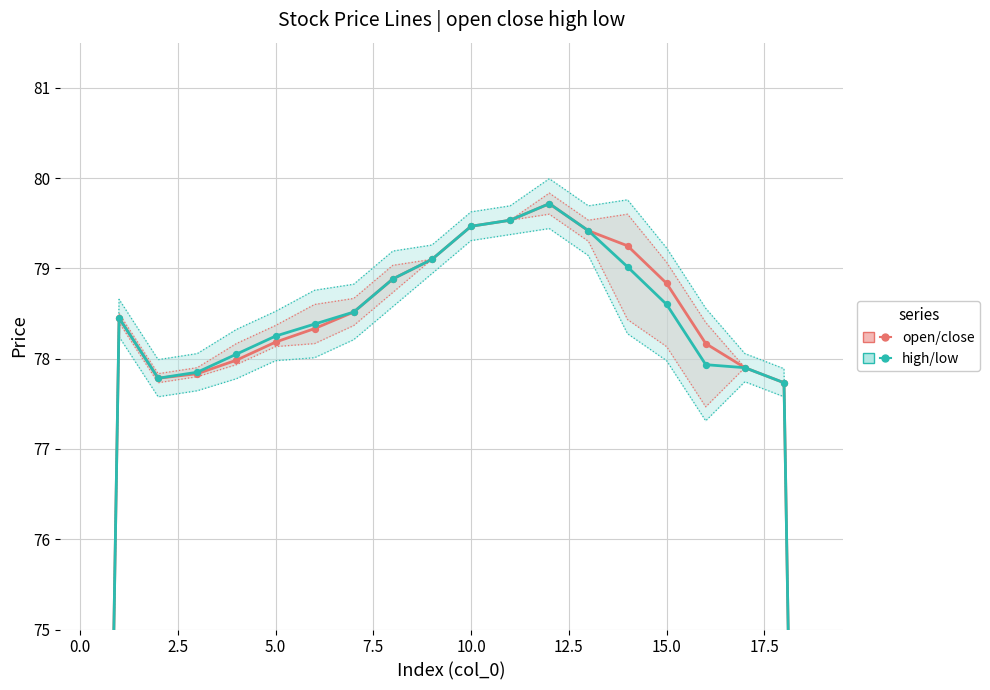

Which series has the largest total across all categories?

open/close (mid)